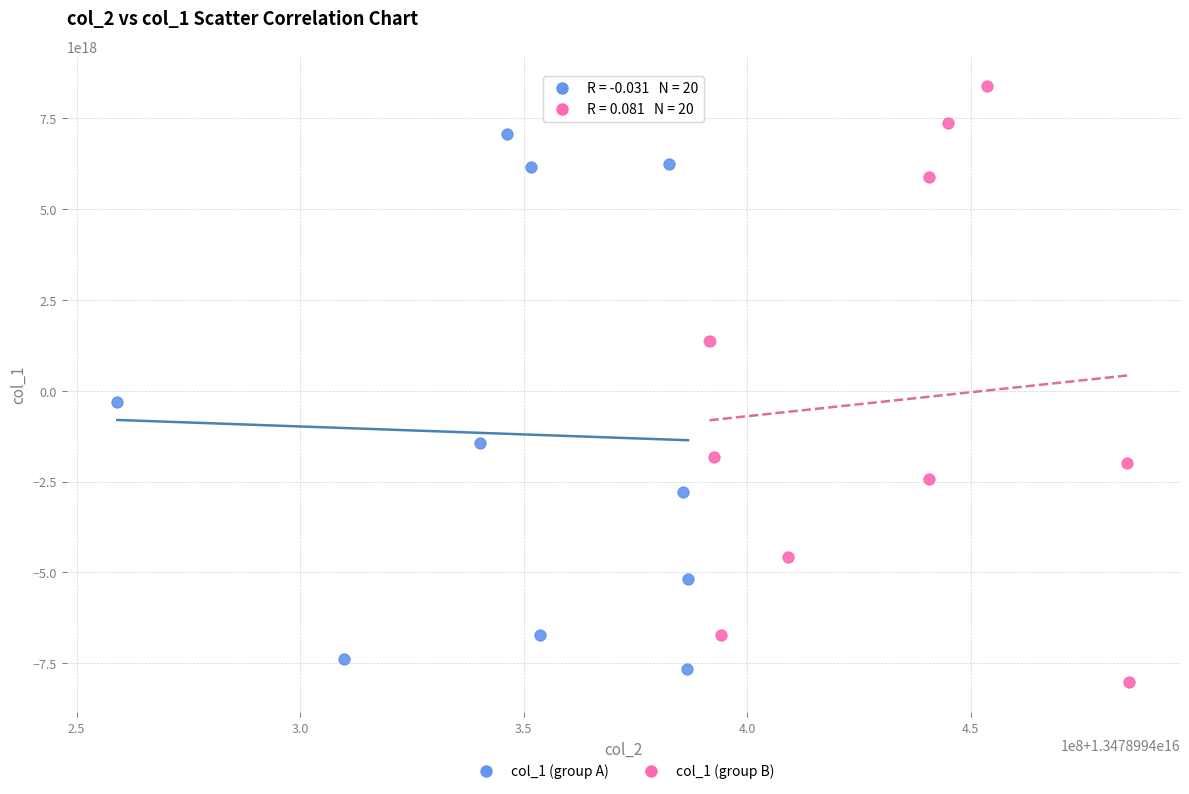

Which series reaches the maximum Y coordinate?

col_1 (group B)